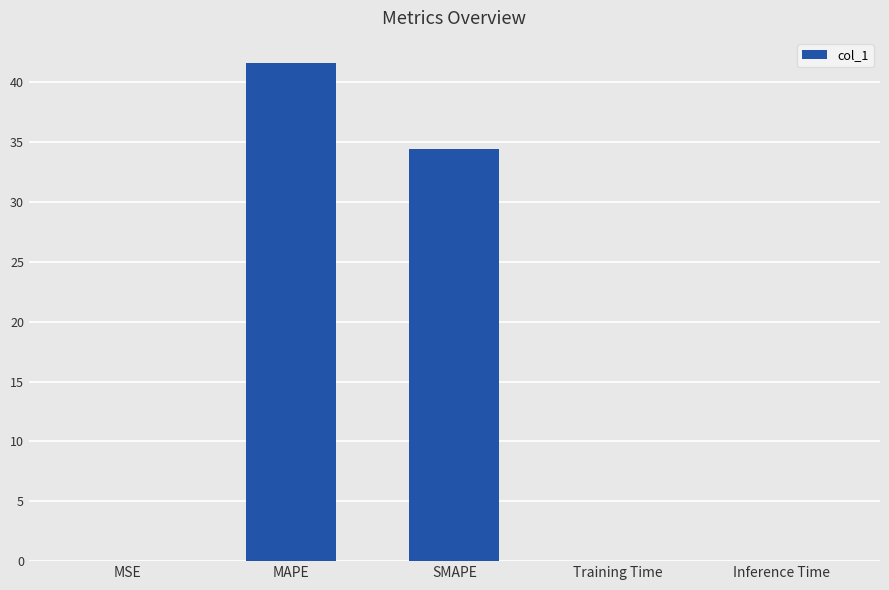

Between SMAPE and MSE, which is larger?

SMAPE